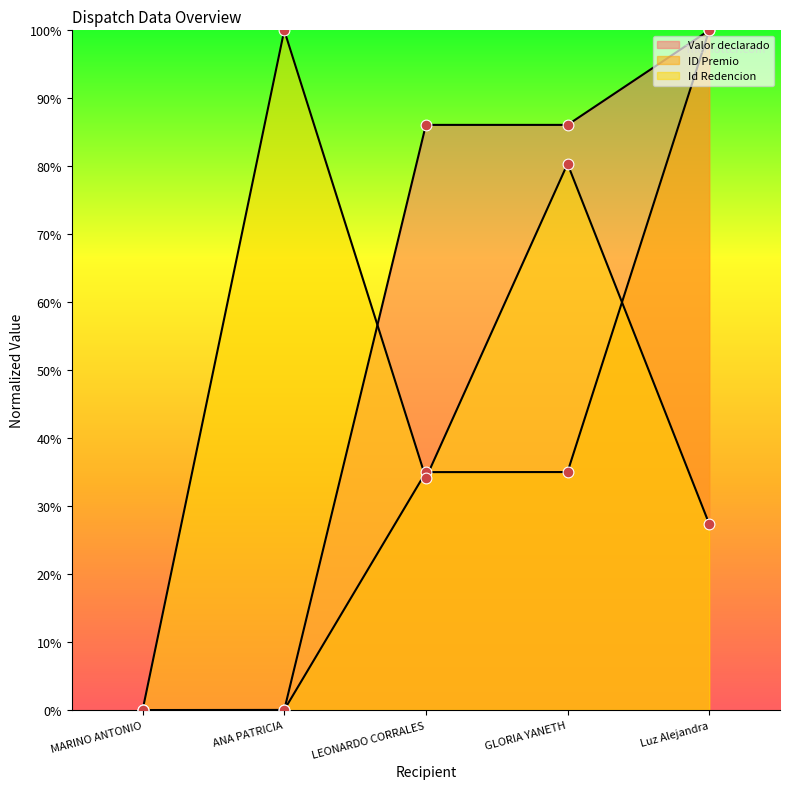

What are all the series names shown in the legend?

Valor declarado, ID Premio, Id Redencion